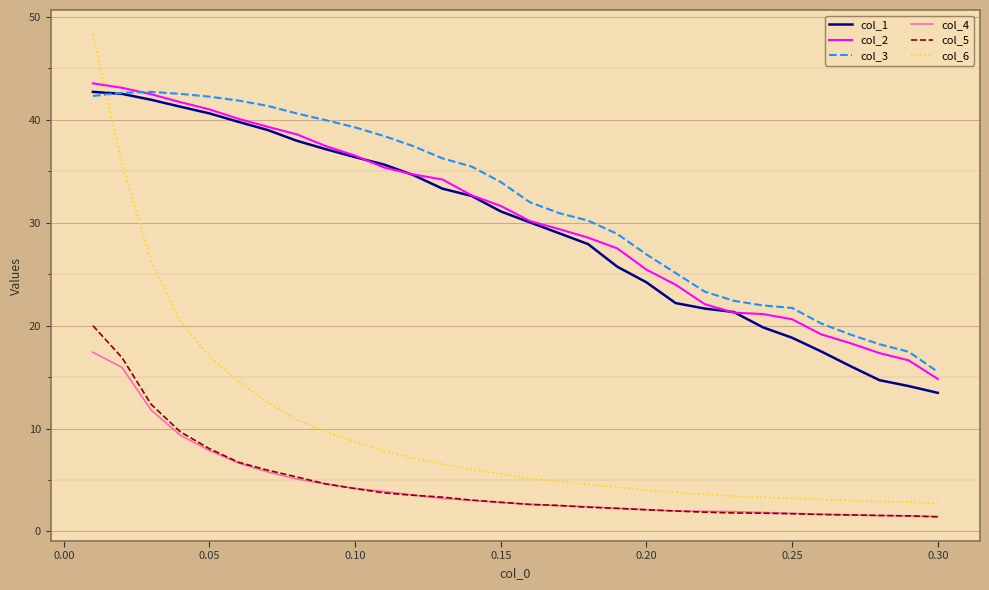

Which series has the widest spread of values?

col_6